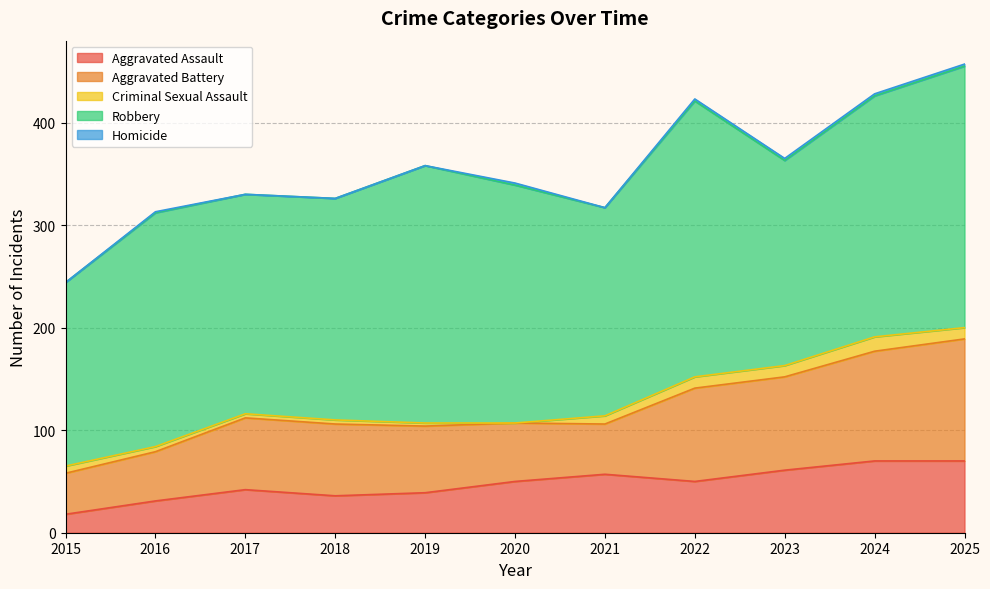

Where does the Robbery series first go above 228?

2019